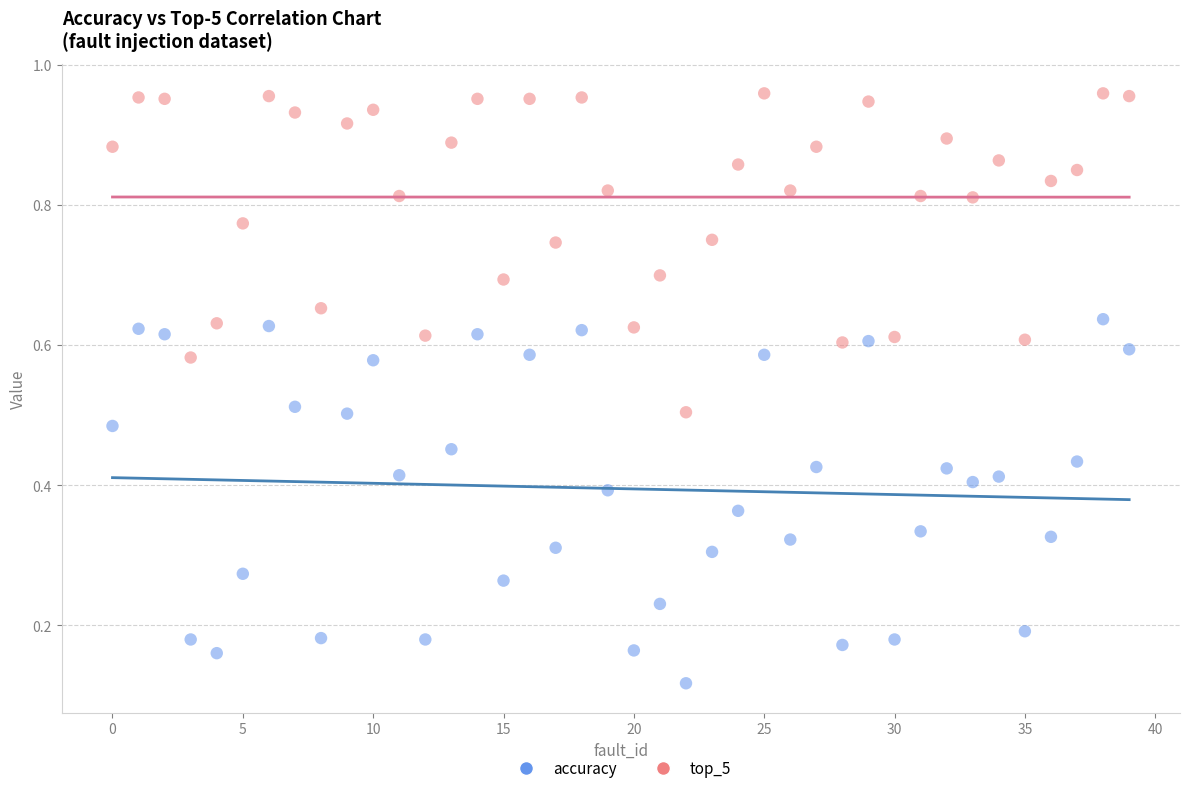

What are all the series names shown in the legend?

accuracy, top_5